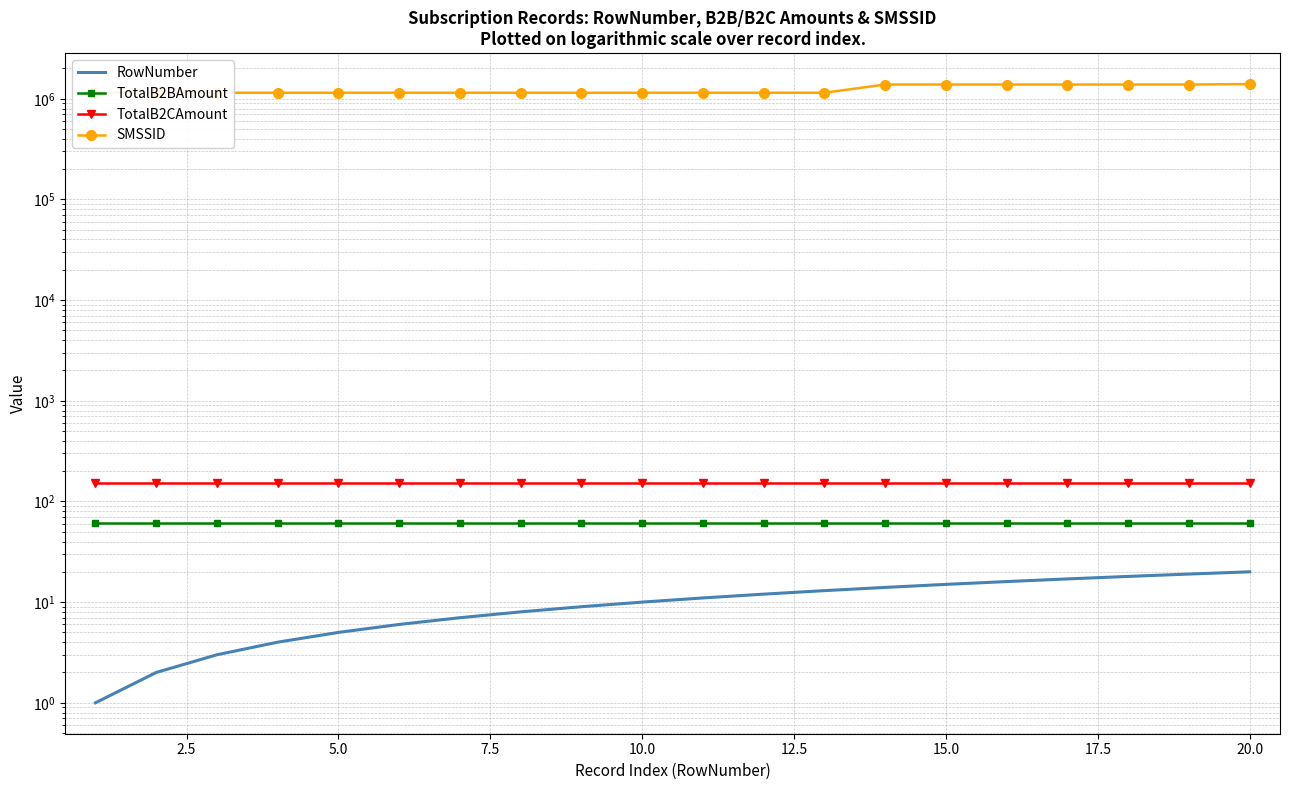

True or false: TotalB2CAmount and RowNumber intersect in this chart.

False